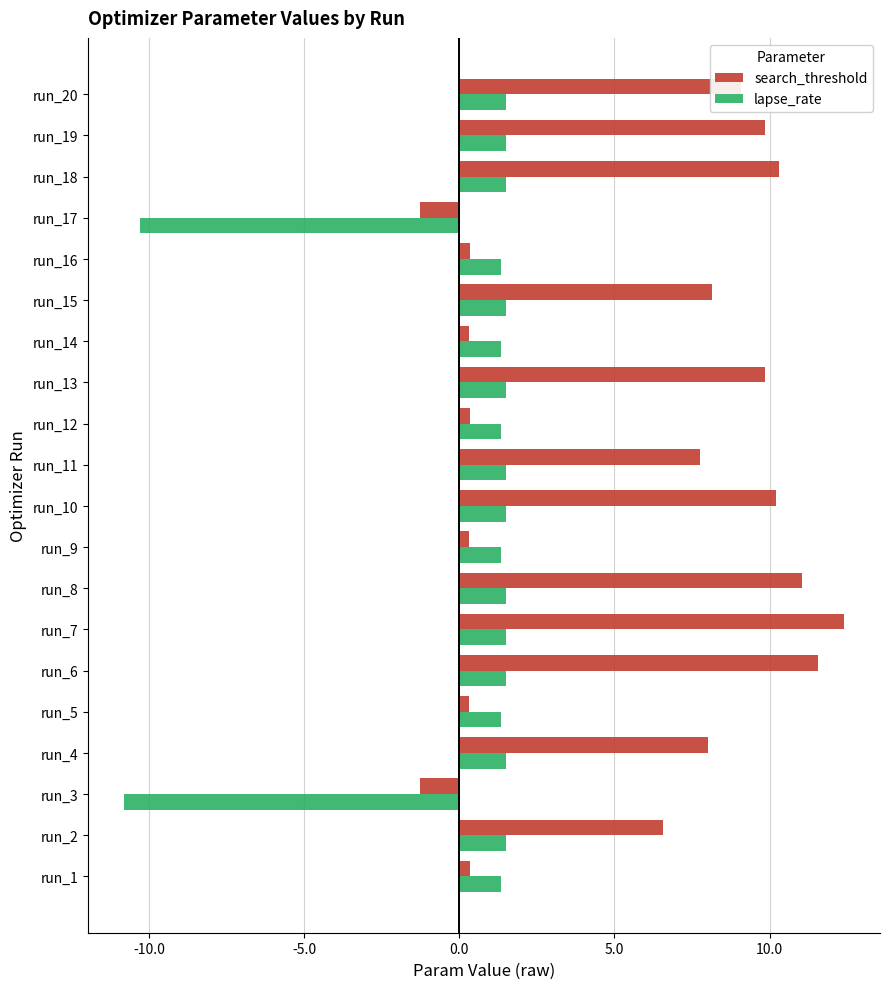

What is the minimum value shown in the chart?

-10.8